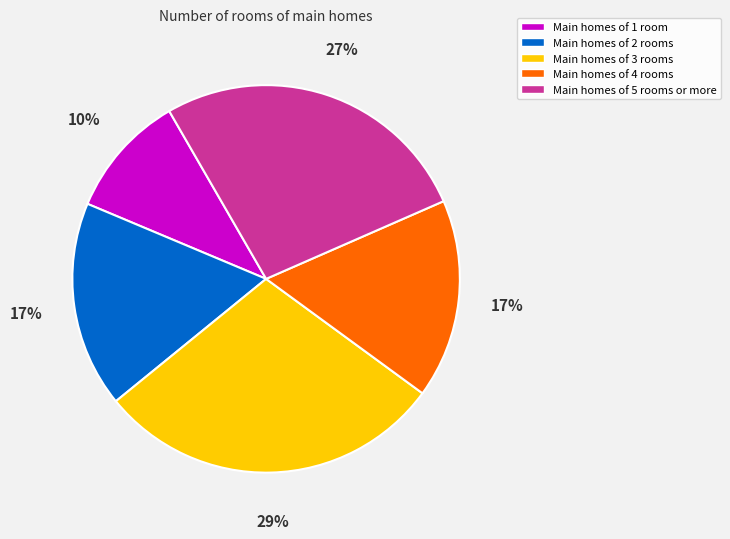

Count the number of slices in the pie.

5